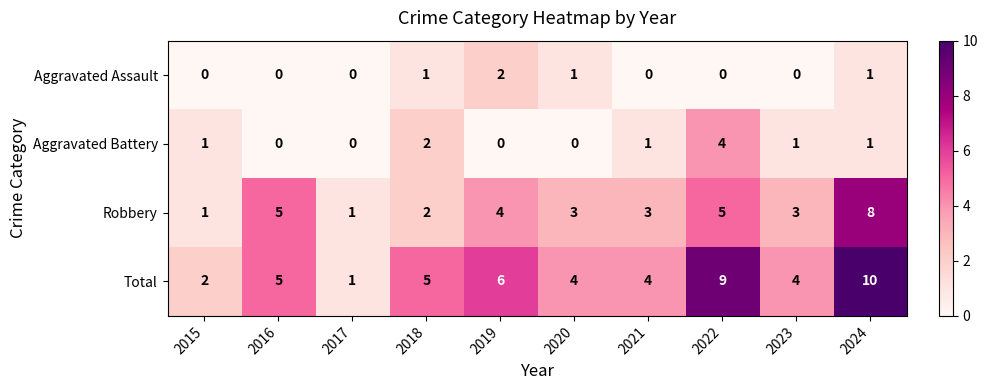

What is the greatest value displayed?

10